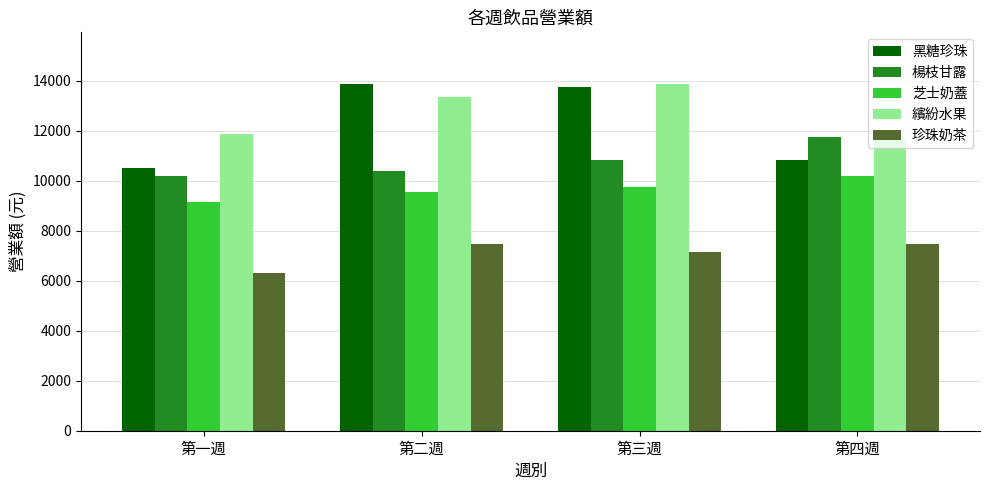

What position from the left is 第二週?

2